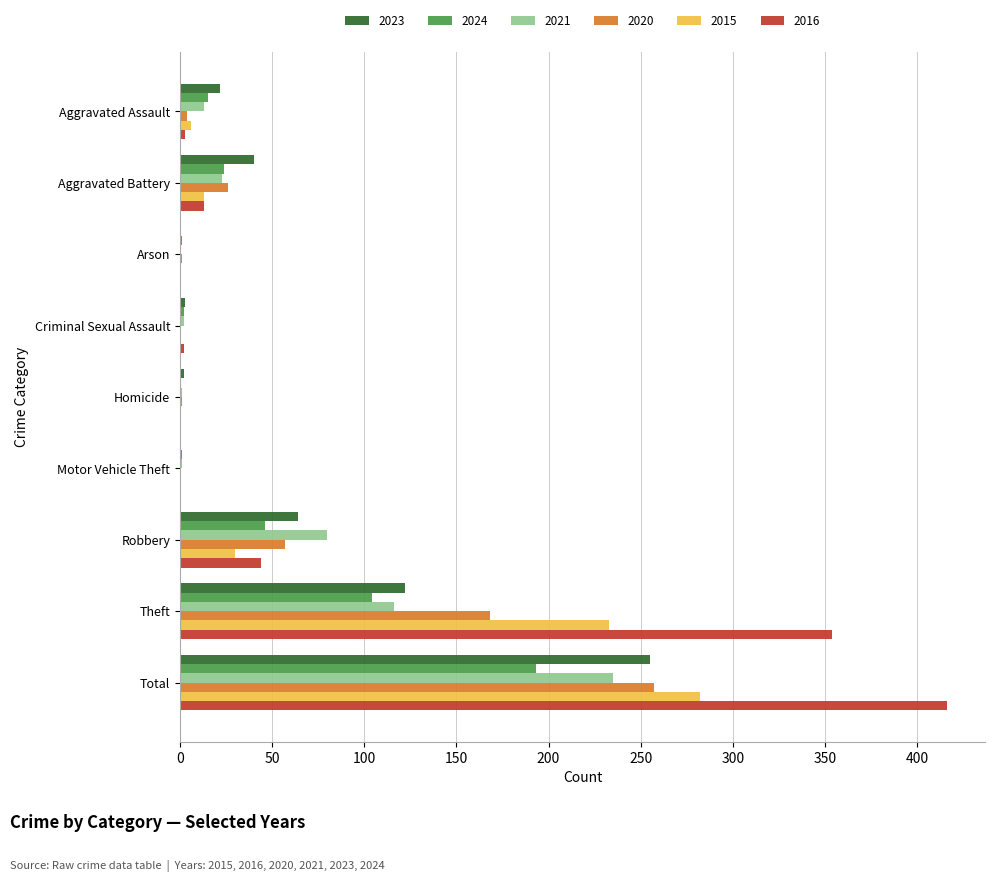

True or false: 2023 has a value of 89 at Arson.

False